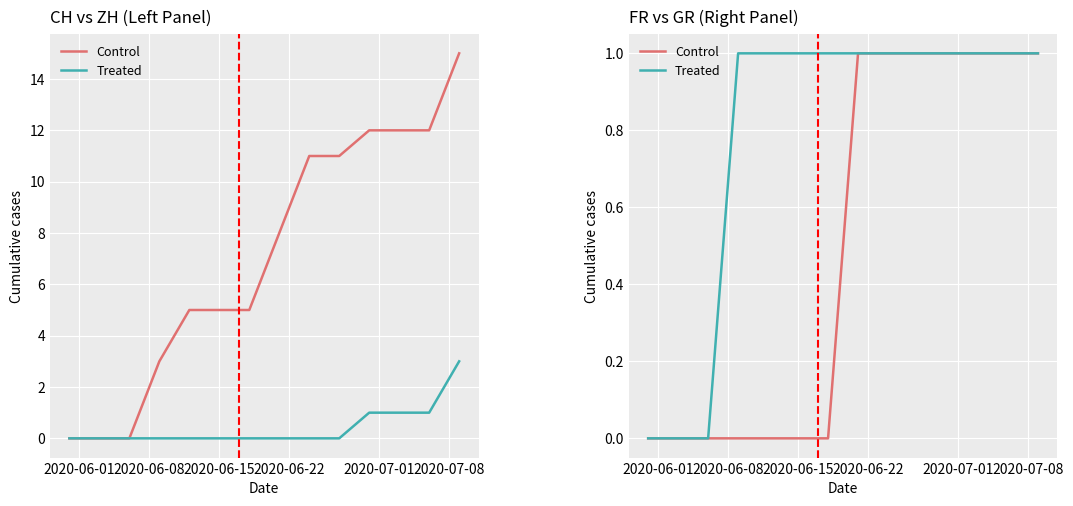

The Control series shows 1 at 13. True or false?

False